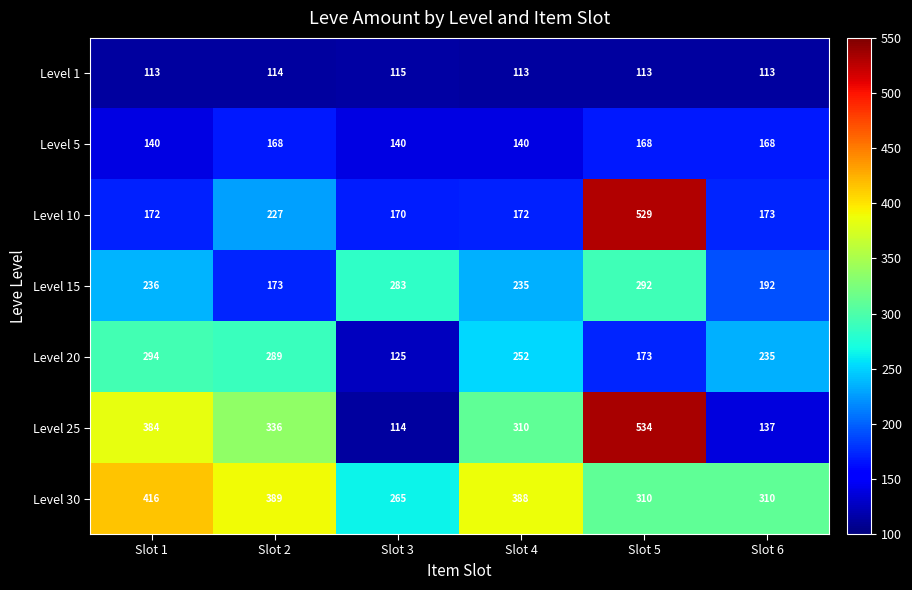

Is it true that Level 1 equals 64 at Slot 4?

False